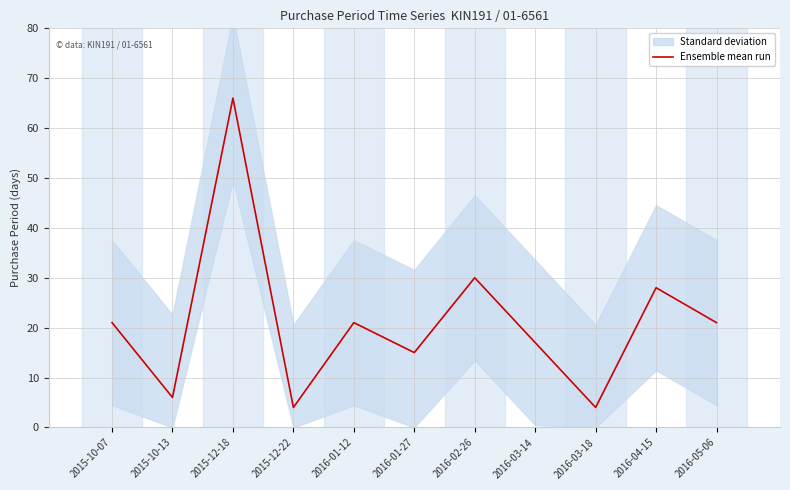

What is the sum of the values at 2015-12-18 and 2016-03-18?

70